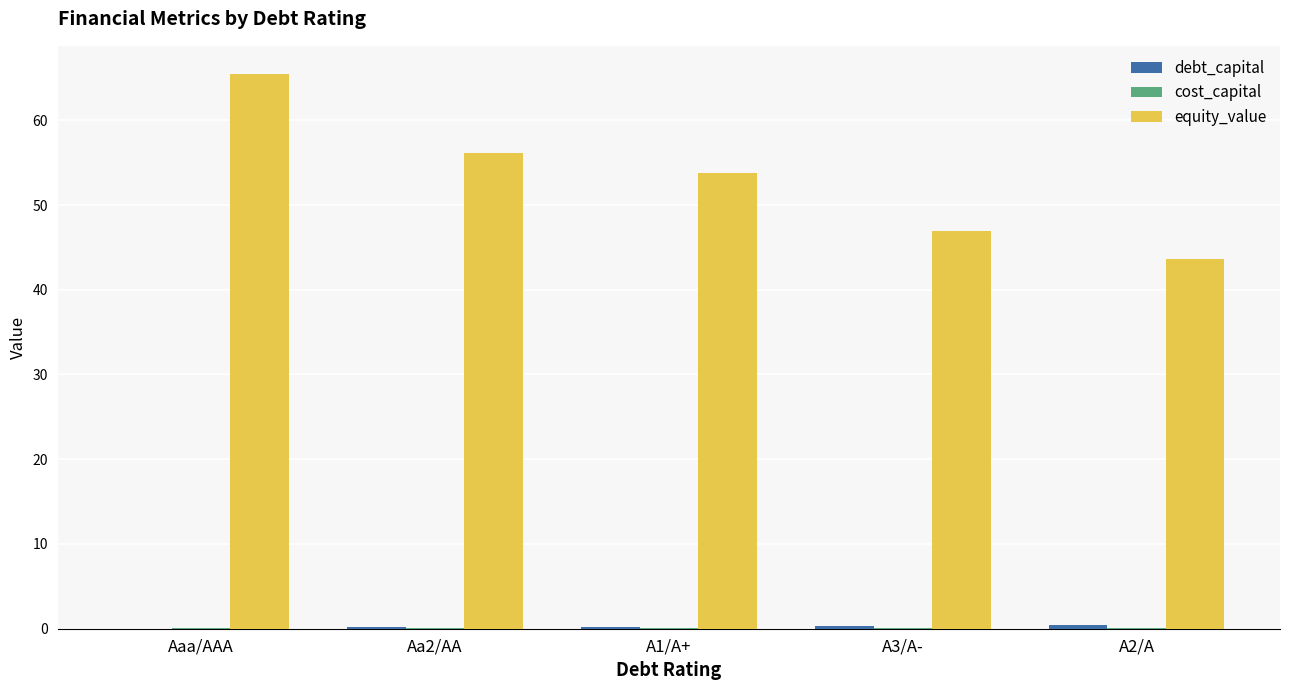

Is it true that equity_value equals 65.5 at Aaa/AAA?

True